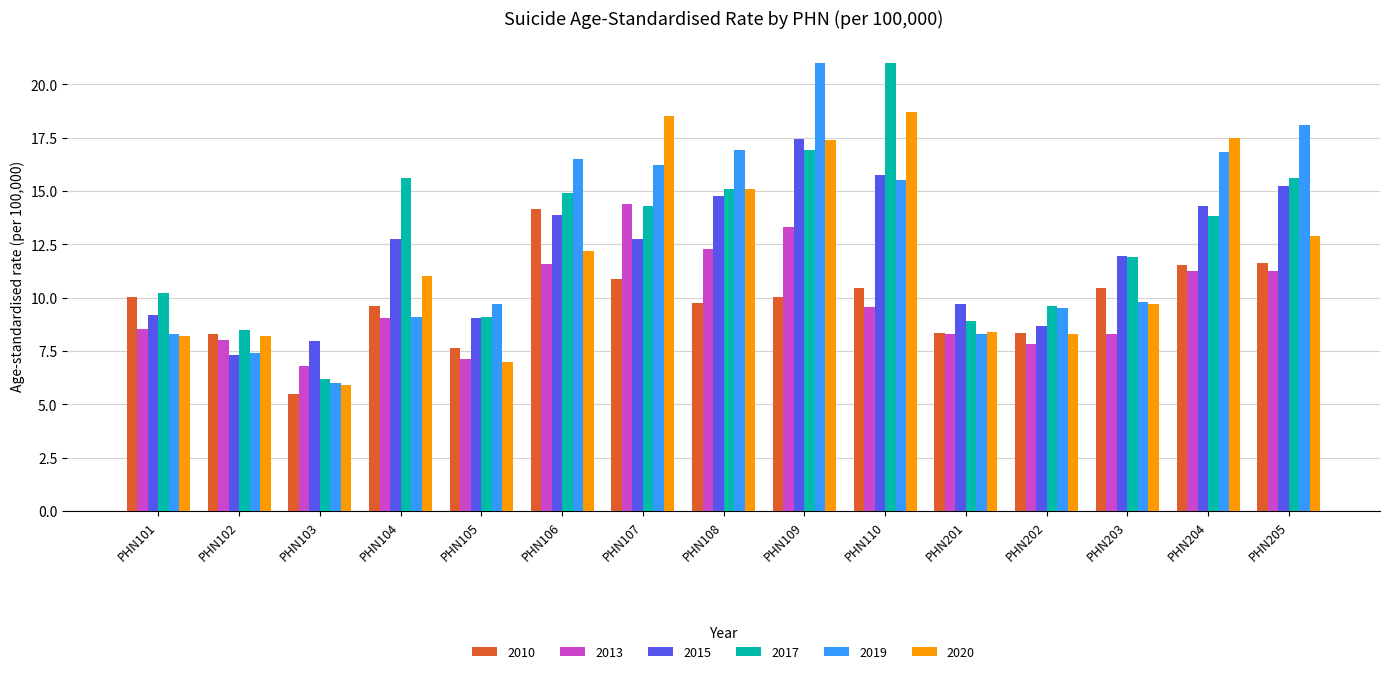

Which category has the lowest value in the 2015 series?

PHN102